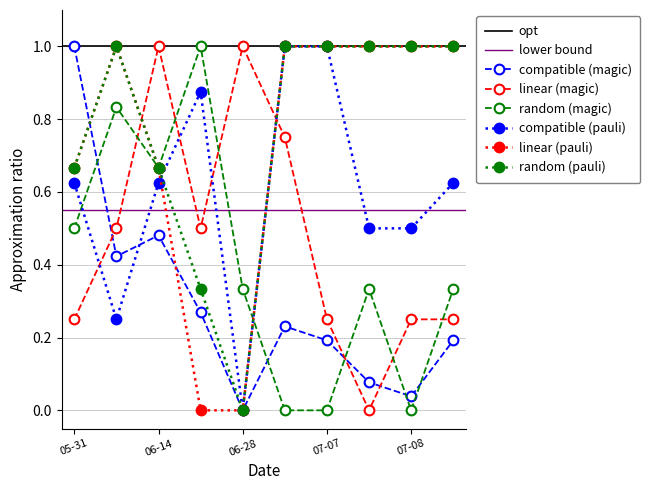

Where is the first local maximum for compatible (magic)?

06-14